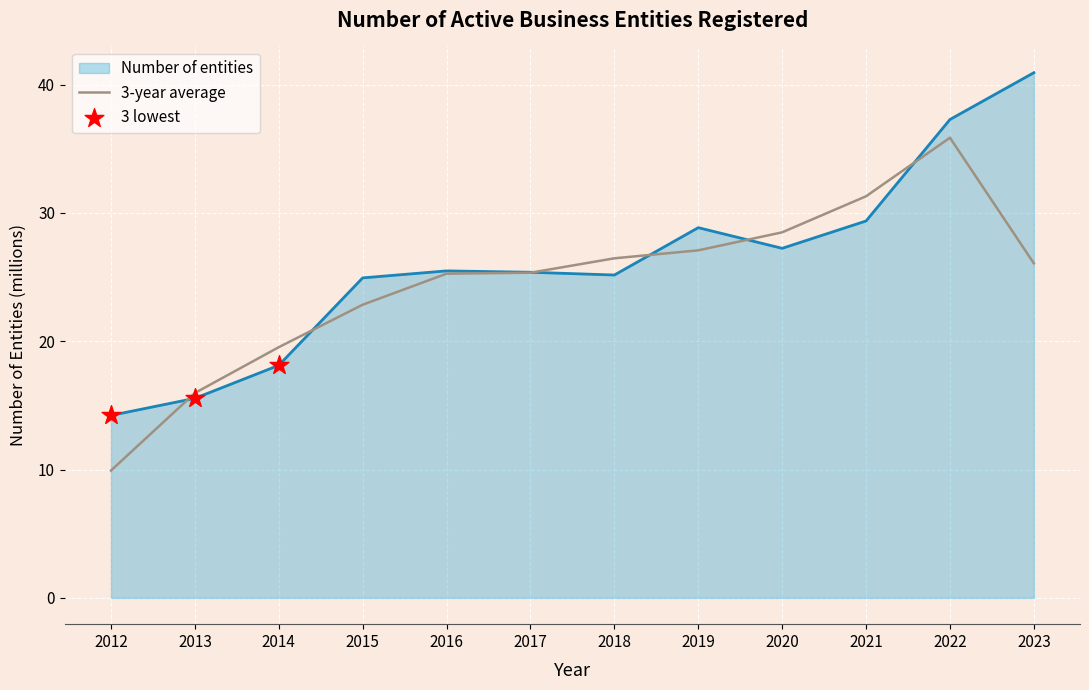

Which series changed the most between 2016 and 2020?

3-year average